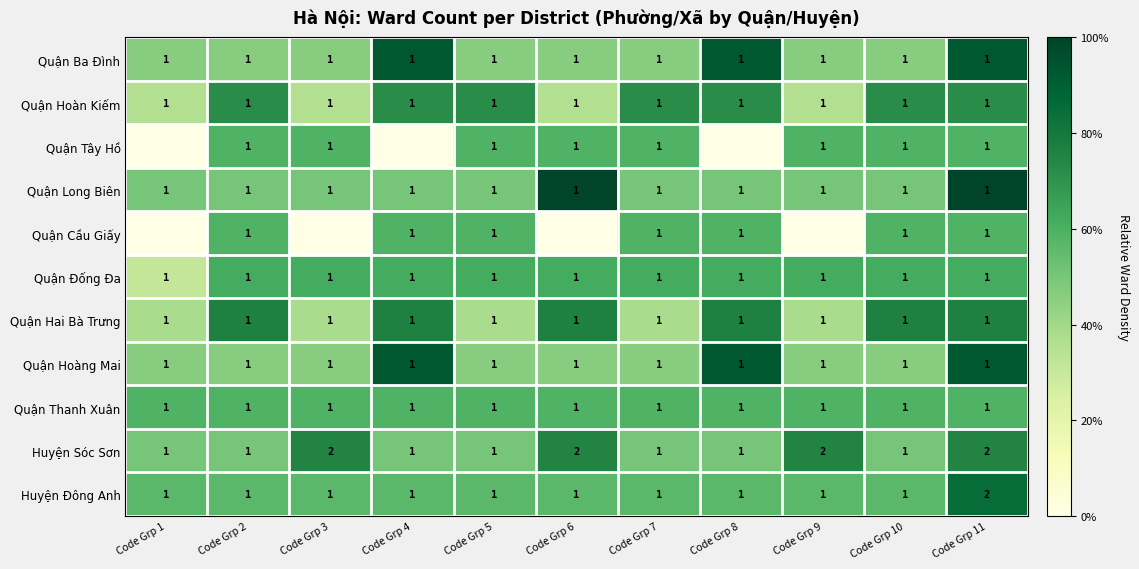

What is the sum of all Quận Hoàng Mai values?

11